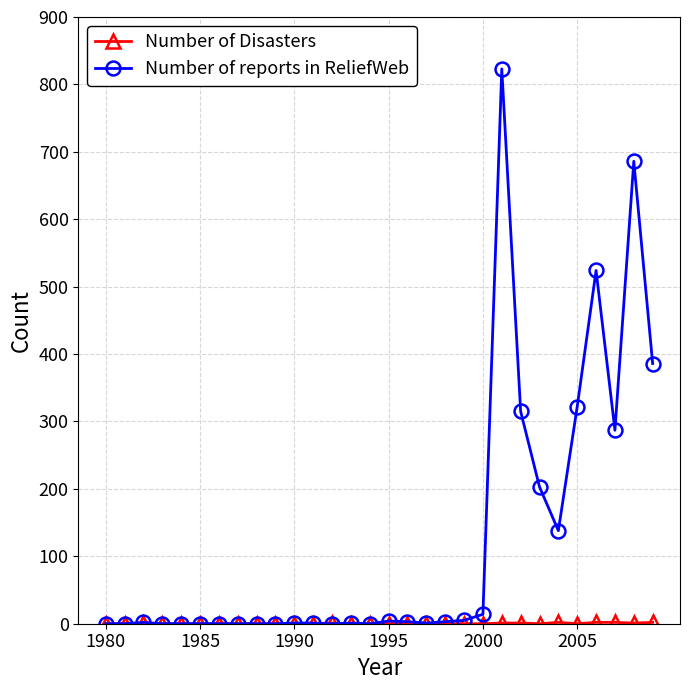

Which series has the largest total across all categories?

Number of reports in ReliefWeb